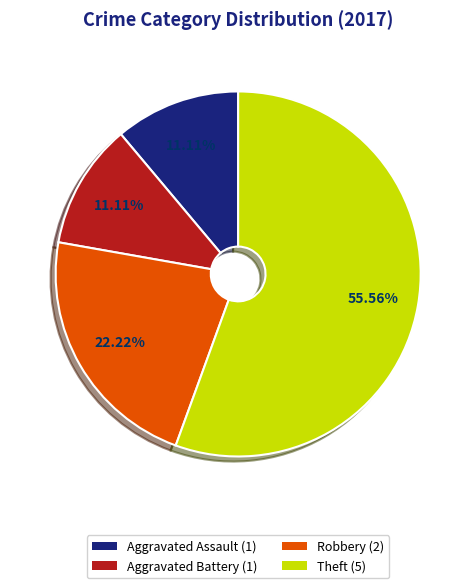

Is there a majority slice in this chart?

Yes